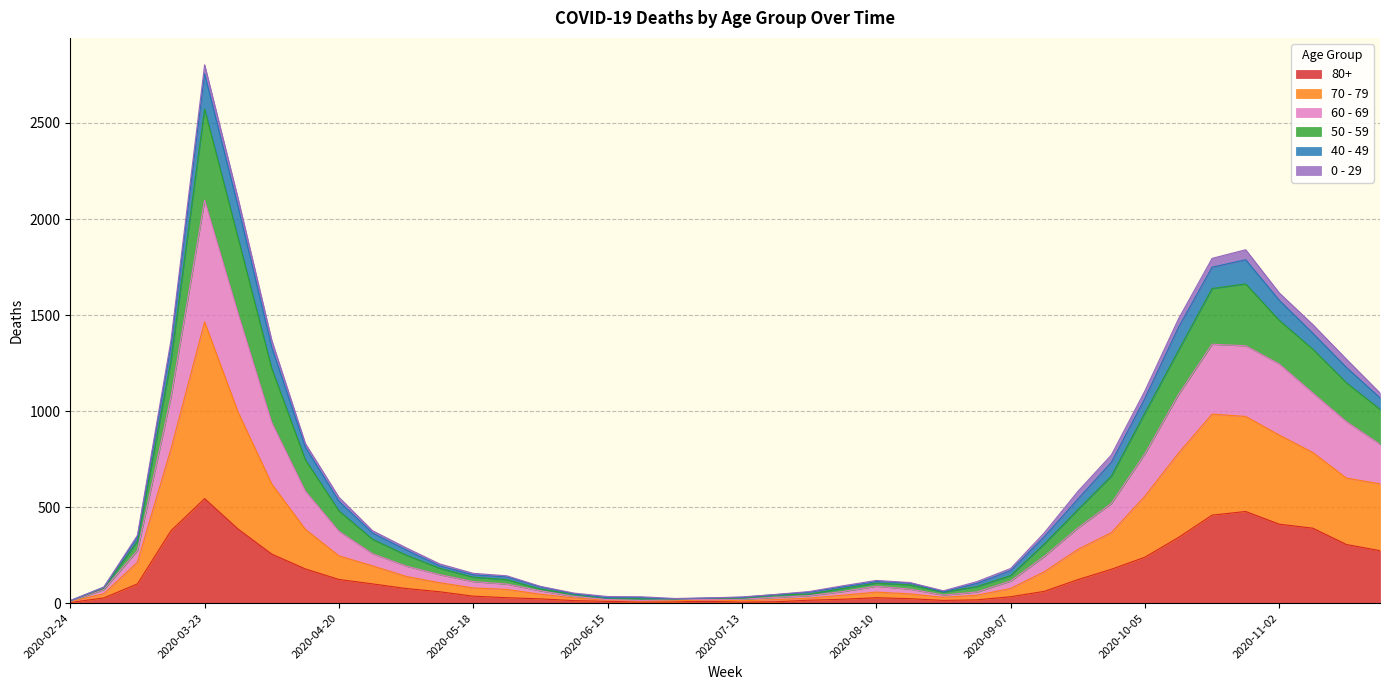

At which category is the sum across all series the highest?

2020-03-23